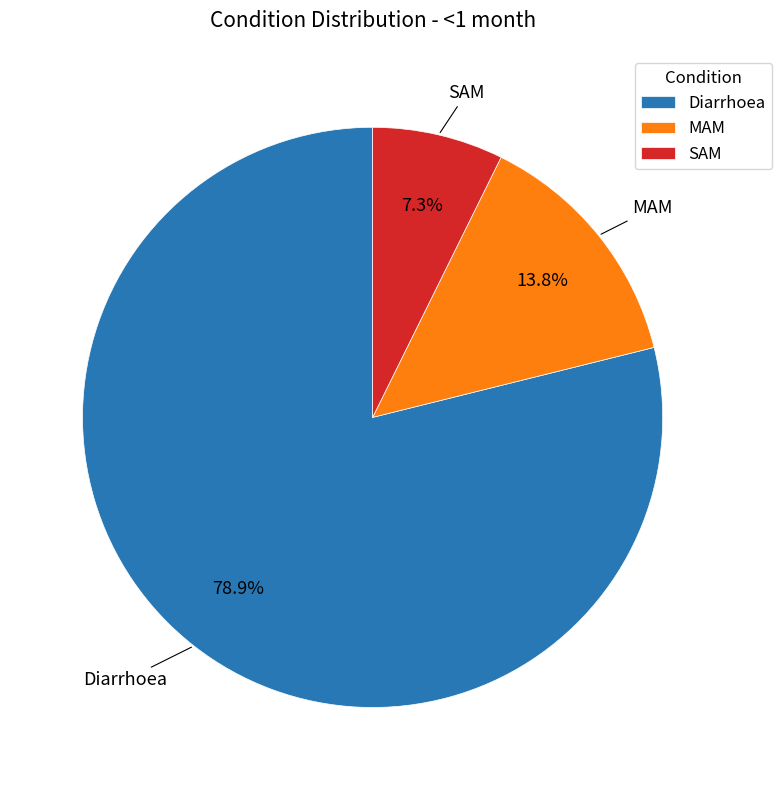

Rank the categories by value from highest to lowest.

Diarrhoea, MAM, SAM